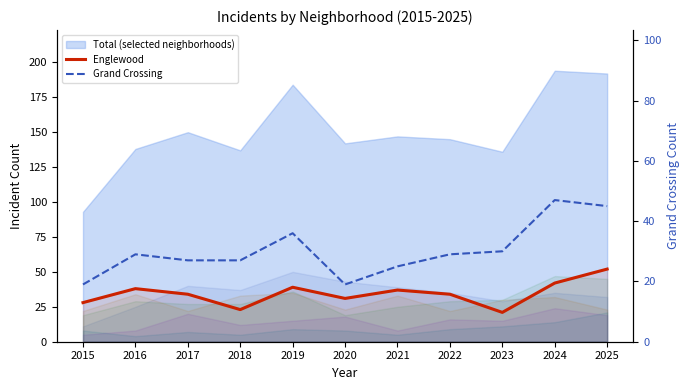

True or false: Grand Crossing has a value of 19 at 2020.

True